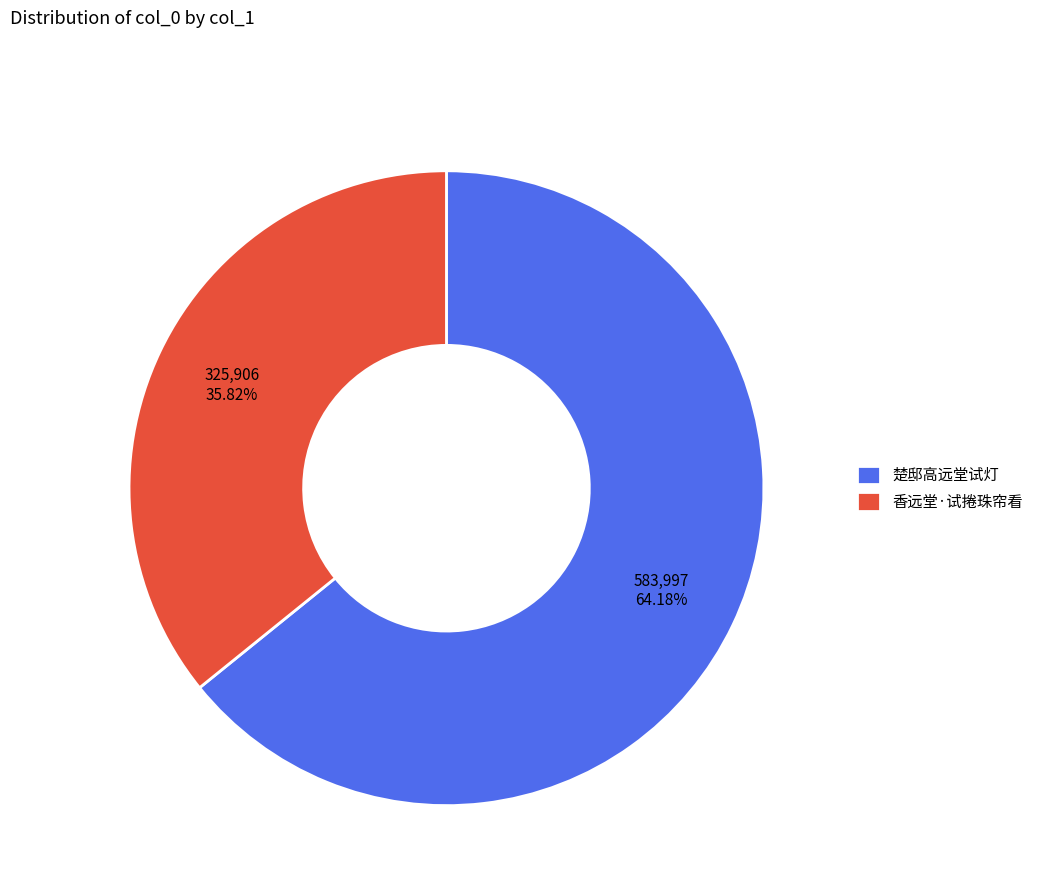

Do 香远堂·试捲珠帘看 and 楚邸高远堂试灯 together represent more than half of the pie?

Yes